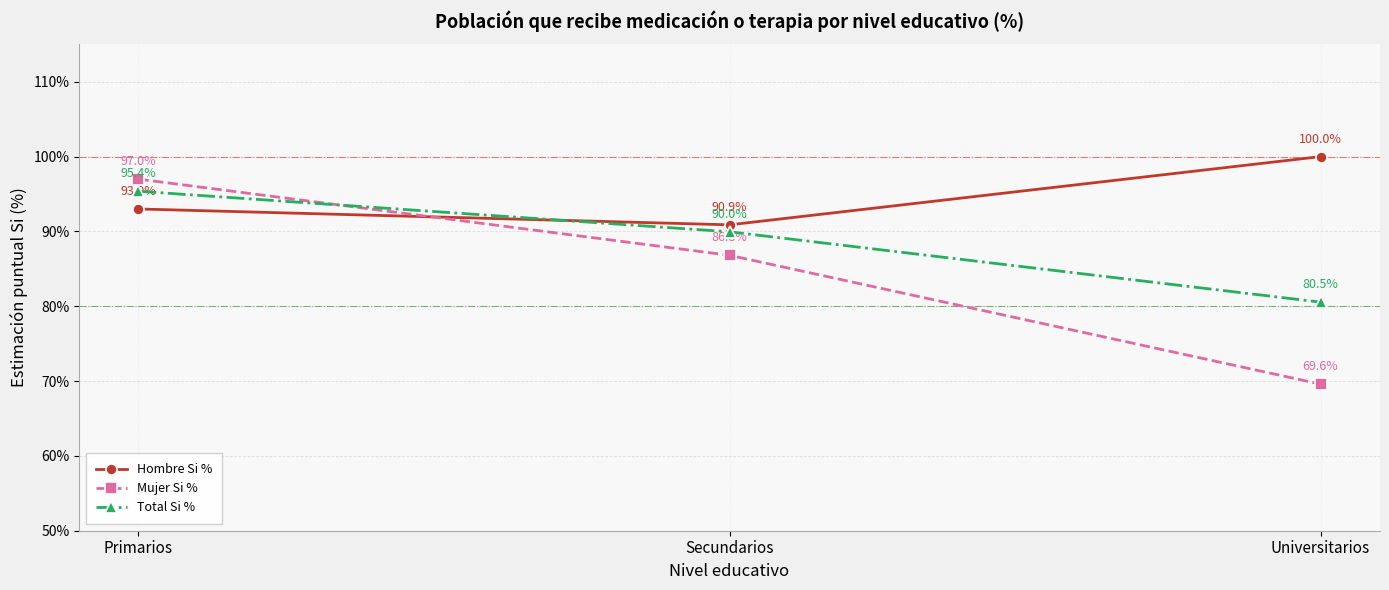

At which label does Mujer Si % reach its peak?

Primarios